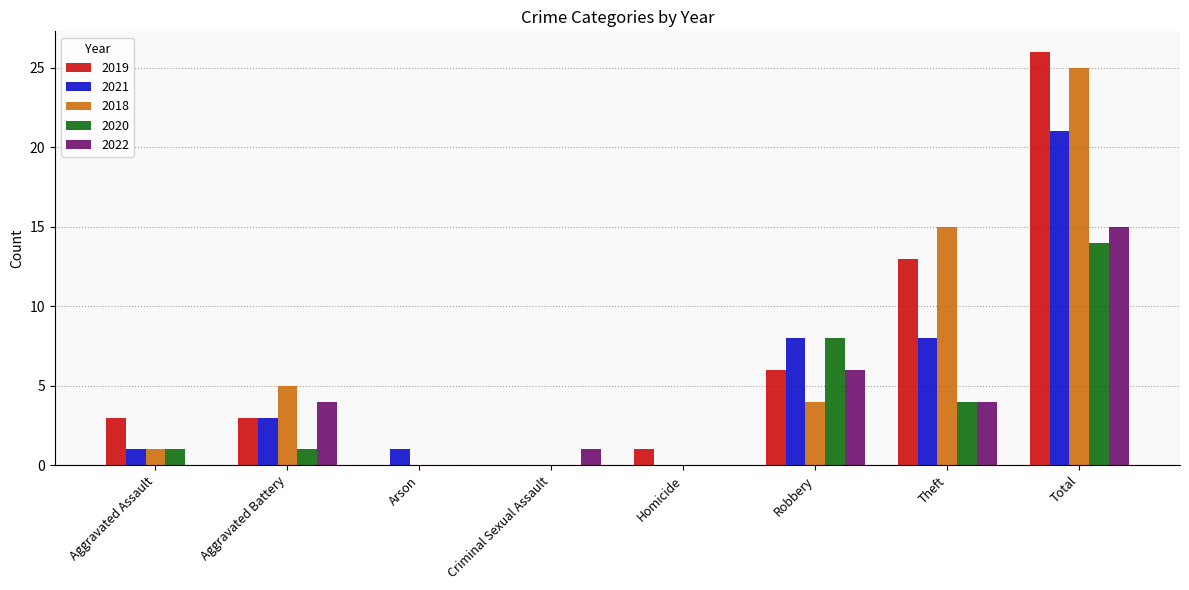

Where is 2022 nearest to the value 7?

Robbery